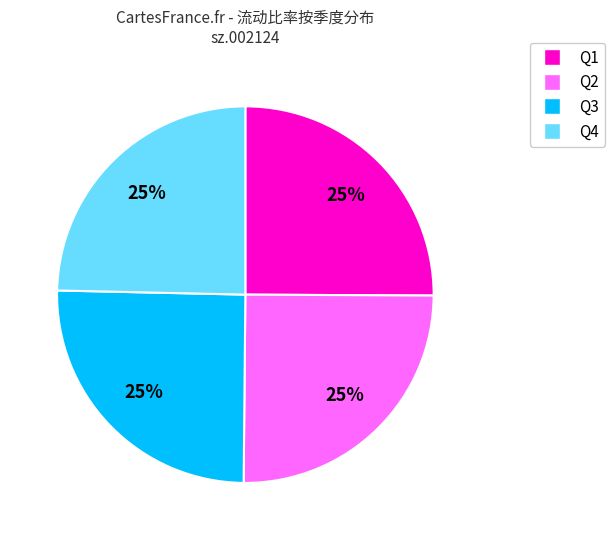

Does any single category account for the majority?

No